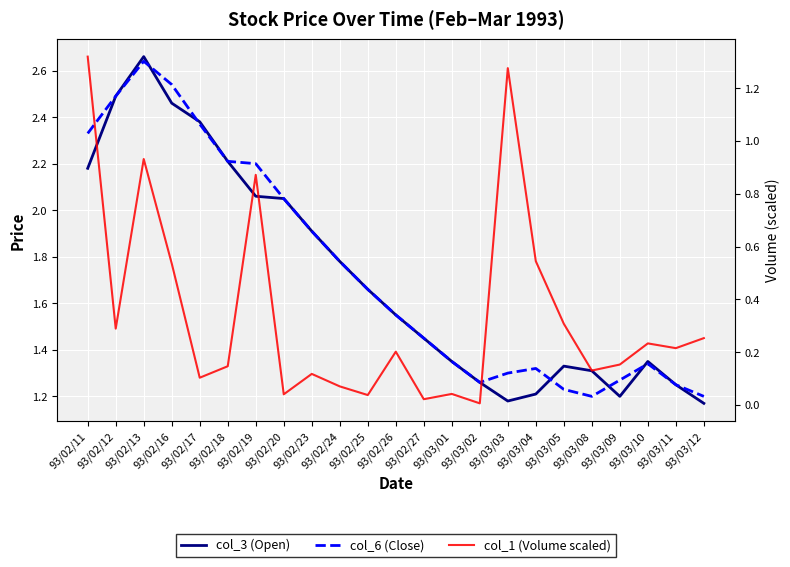

What is the total value across all series at 93/03/08?

2.6